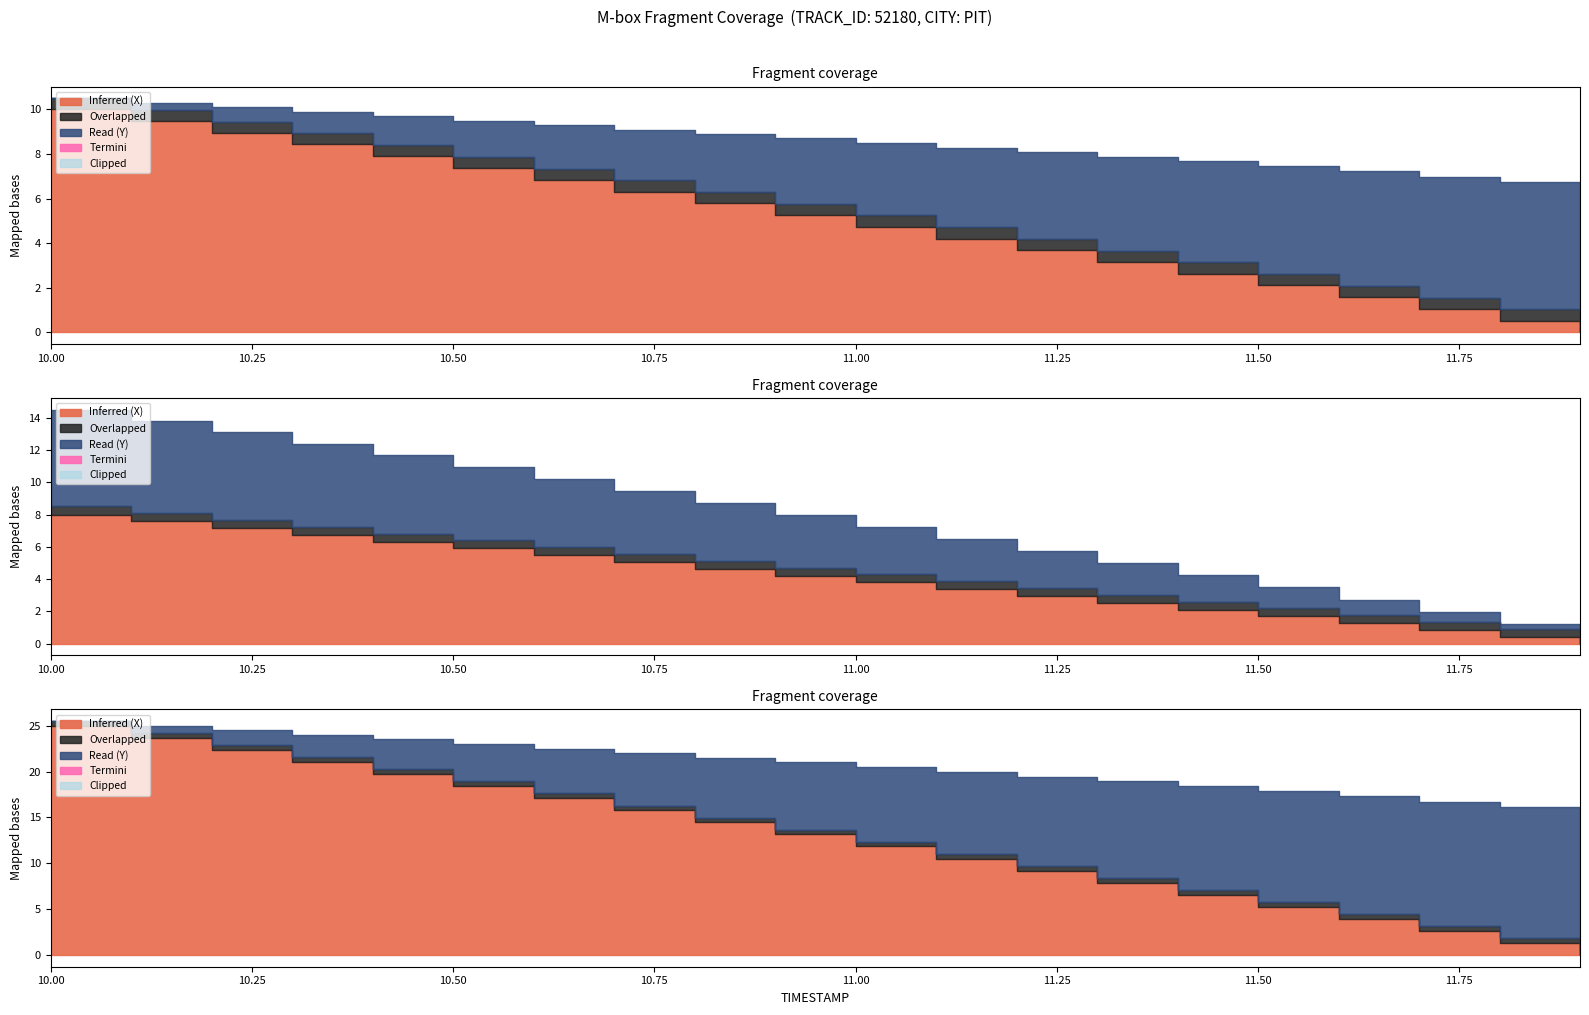

How many lines are shown in the chart?

5